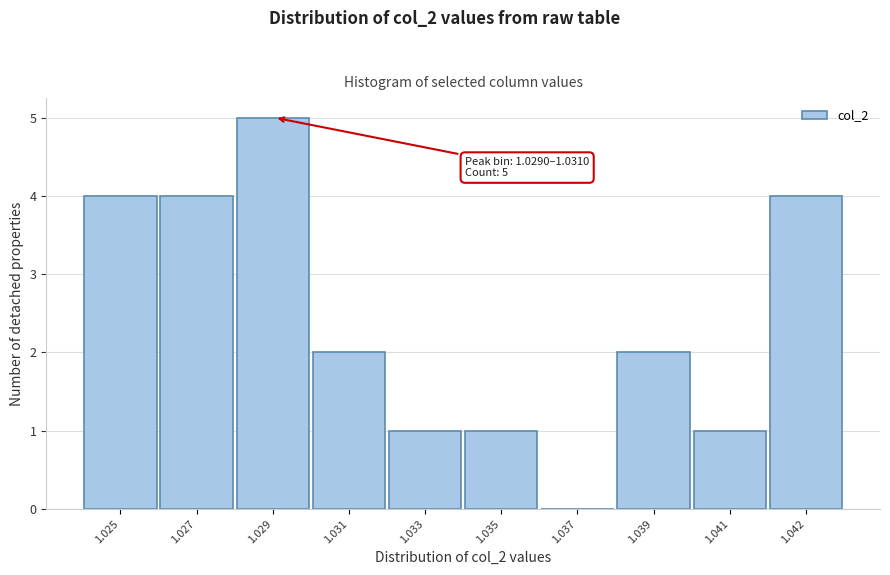

Reading left to right, what are all the values shown in this chart?

1.025=4	1.027=4	1.029=5	1.031=2	1.033=1	1.035=1	1.037=0	1.039=2	1.041=1	1.042=4